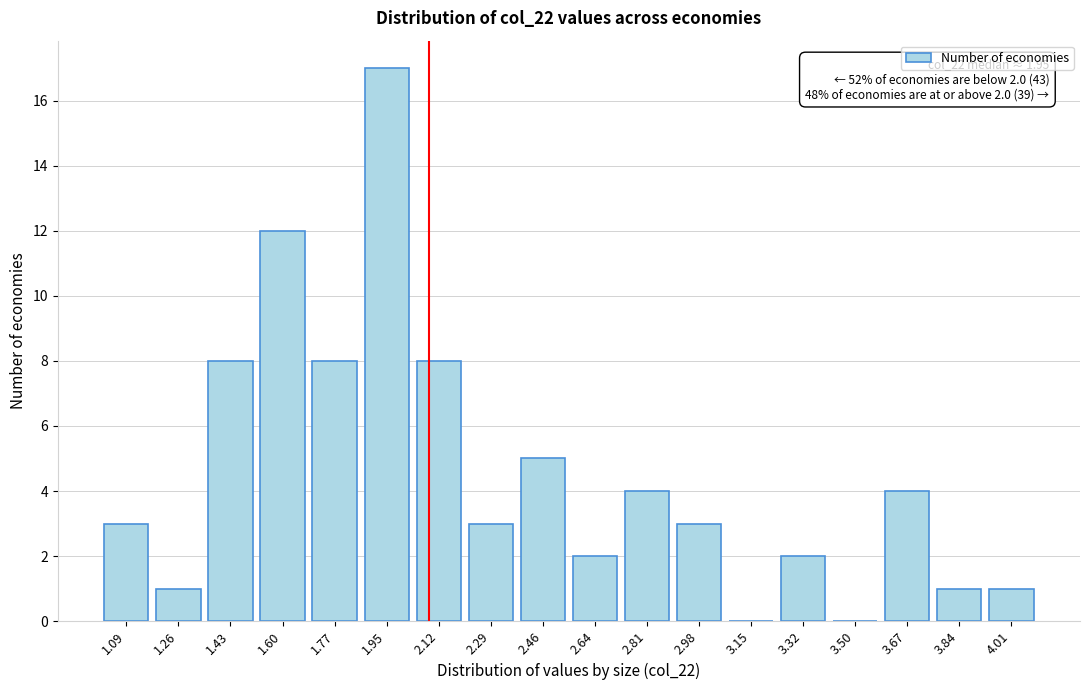

Reading left to right, transcribe all the data shown in this chart.

1.09=3	1.26=1	1.43=8	1.60=12	1.77=8	1.95=17	2.12=8	2.29=3	2.46=5	2.64=2	2.81=4	2.98=3	3.15=0	3.32=2	3.50=0	3.67=4	3.84=1	4.01=1